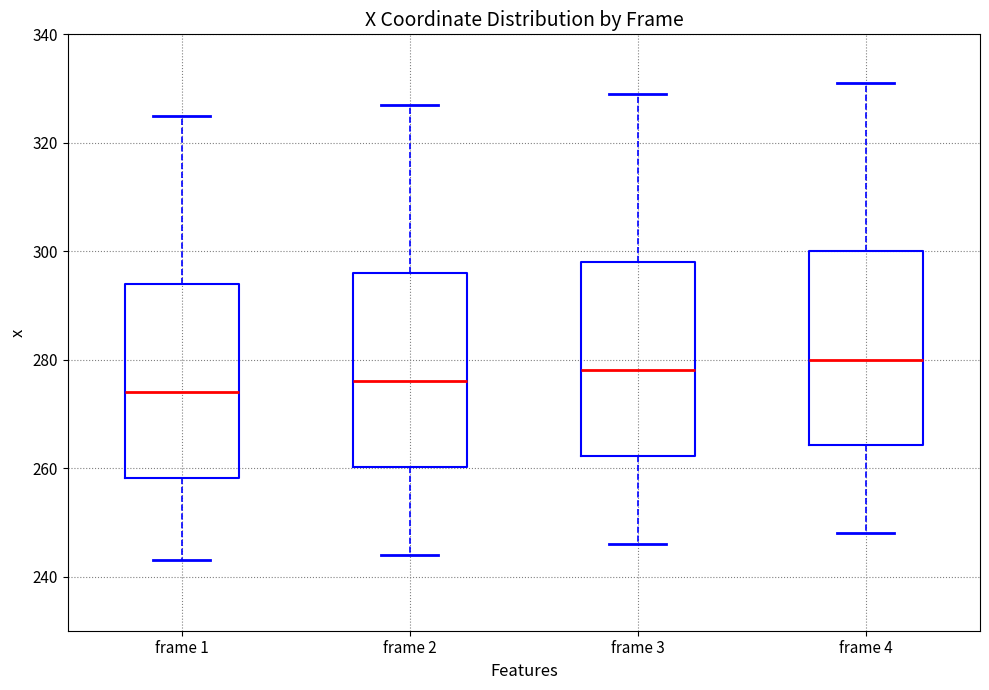

Which box's median line is the lowest?

frame 1